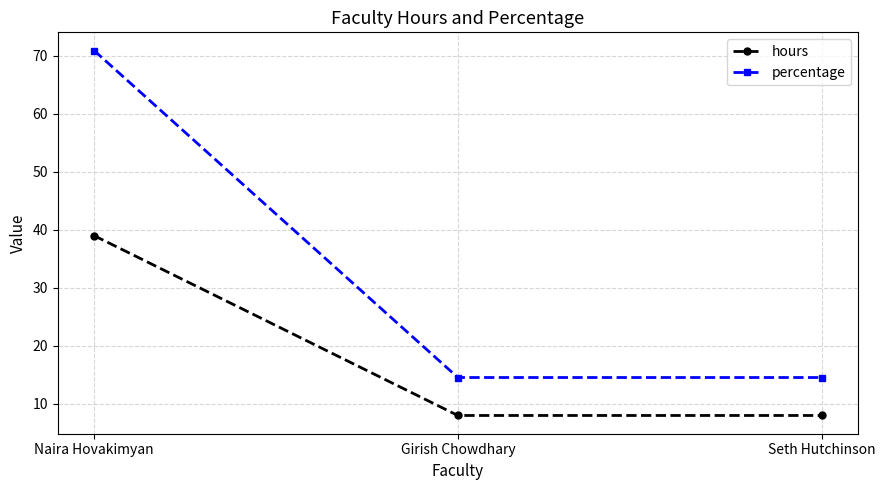

What is the minimum value shown in the chart?

8.0